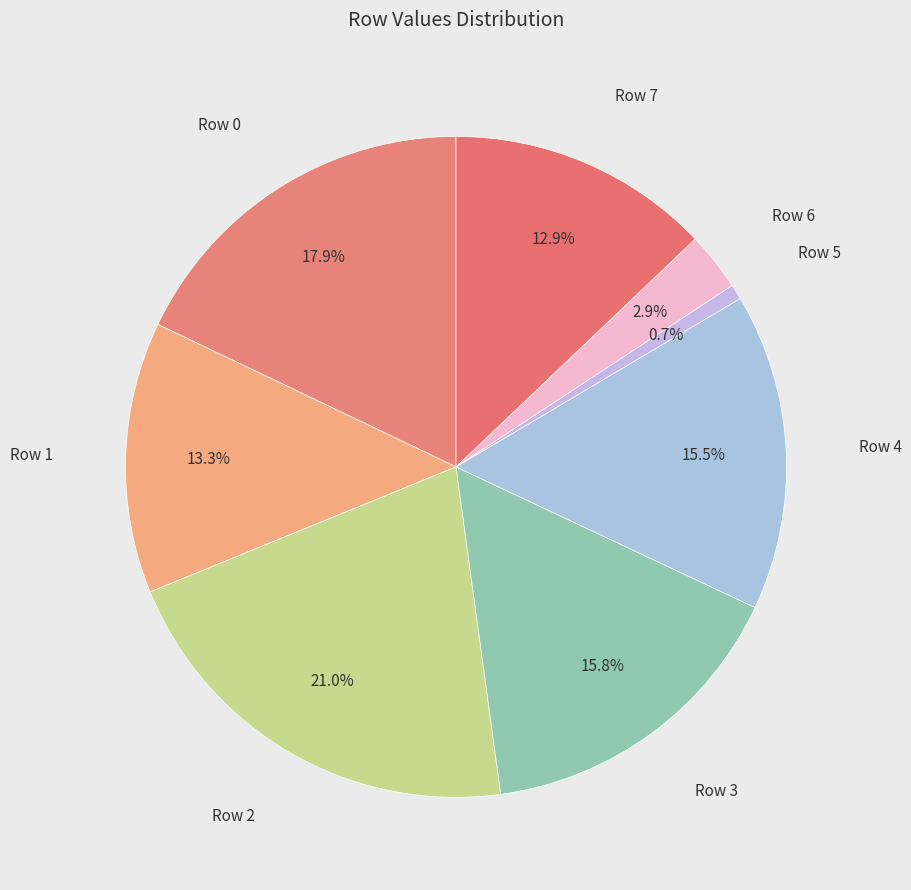

How many slices are in this pie chart?

8